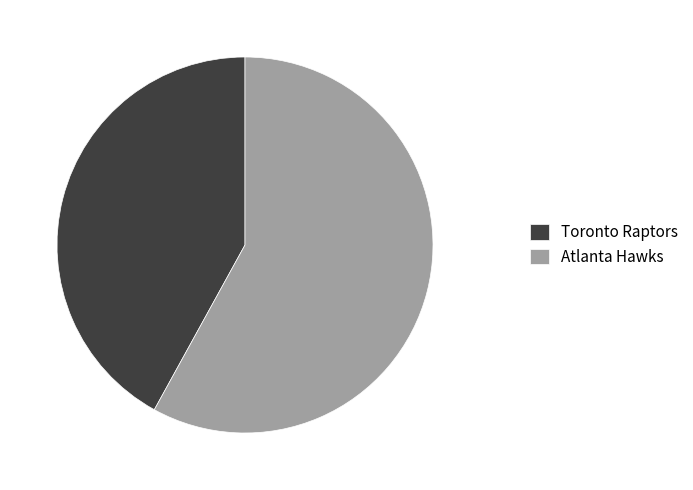

Is it true that Atlanta Hawks is 58% of the pie?

True